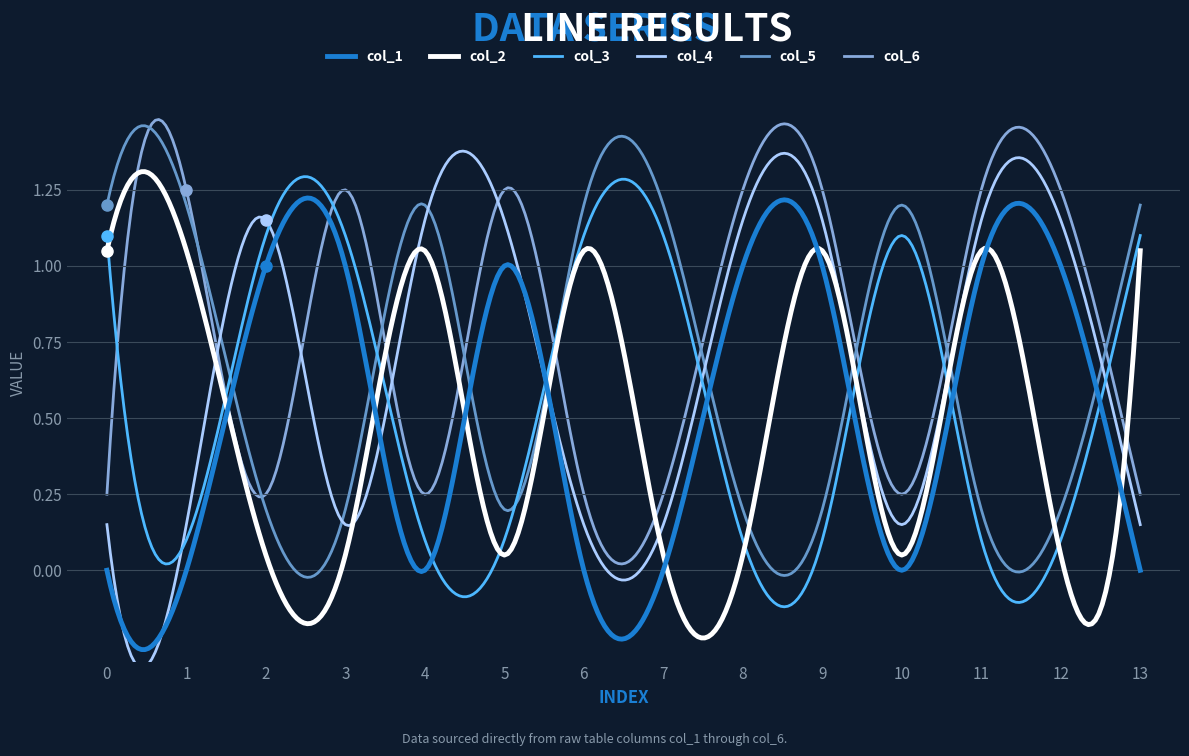

What is the difference between the maximum and second lowest values in the col_4 series?

1